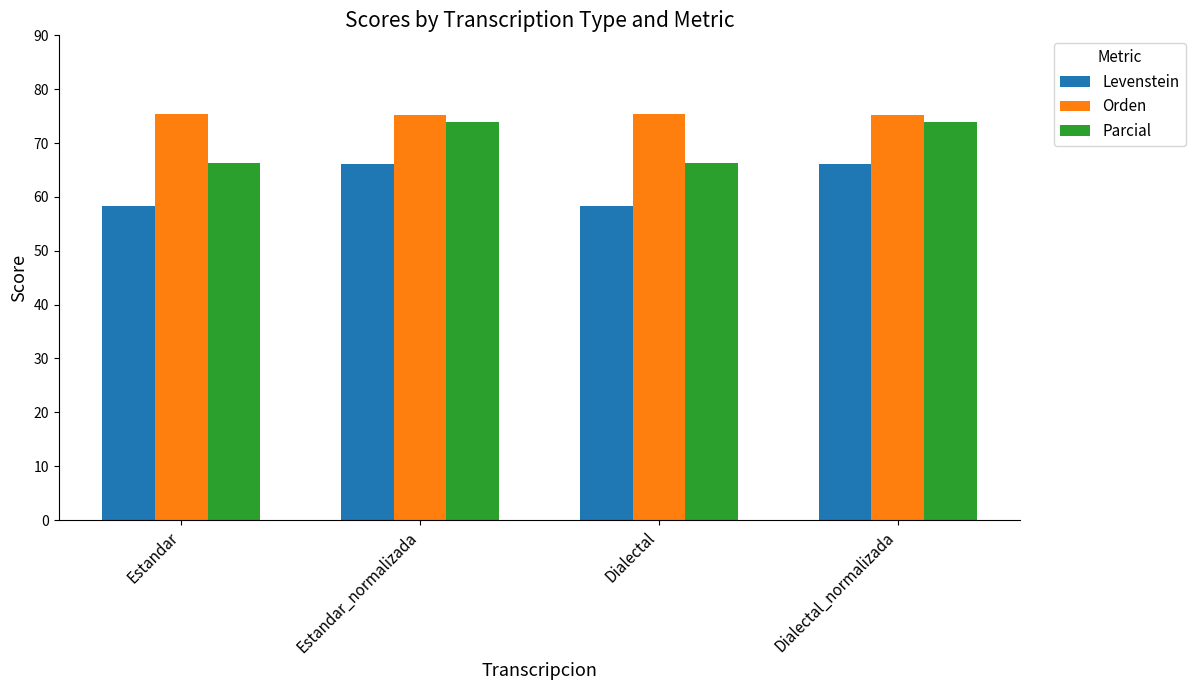

Which series has the largest total across all categories?

Orden